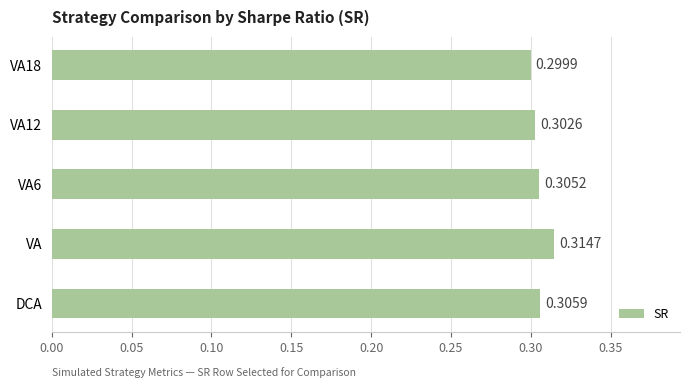

How many series are shown in this chart?

1